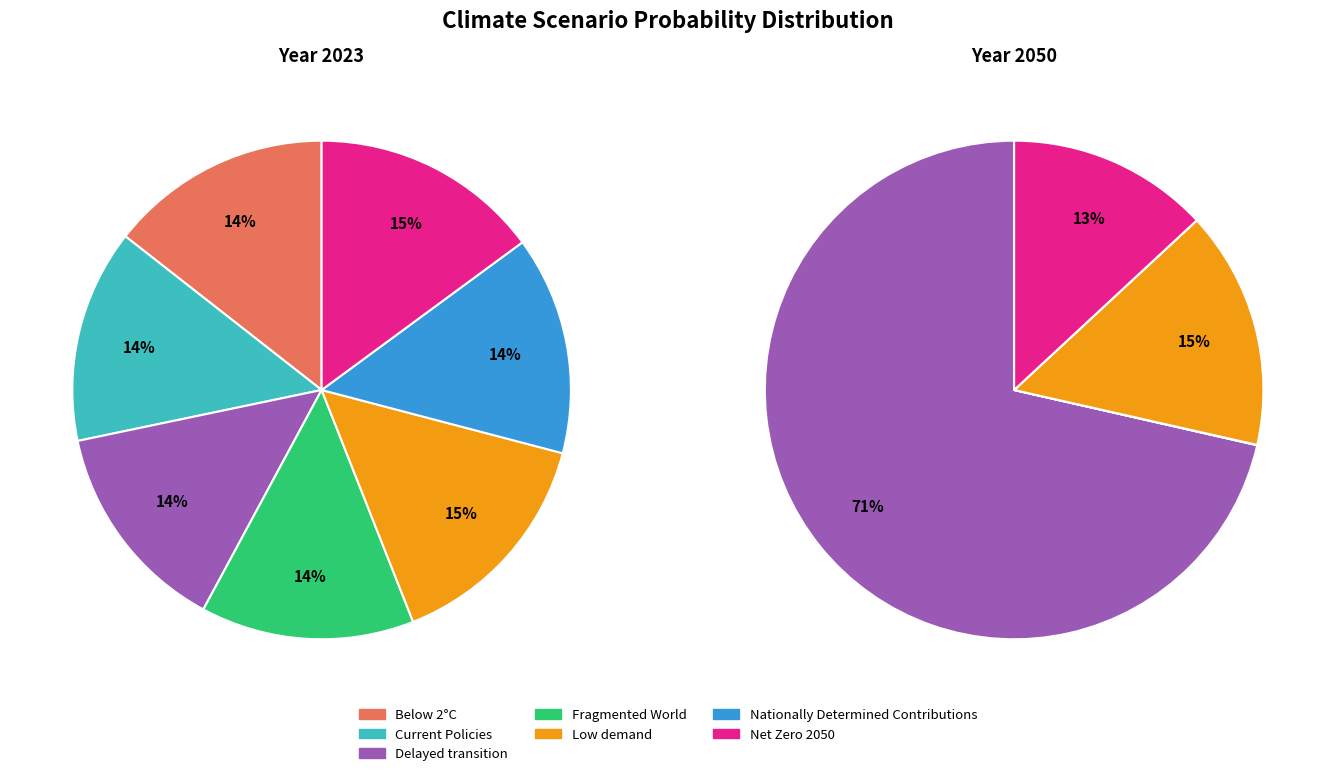

Count the number of slices in the pie.

7